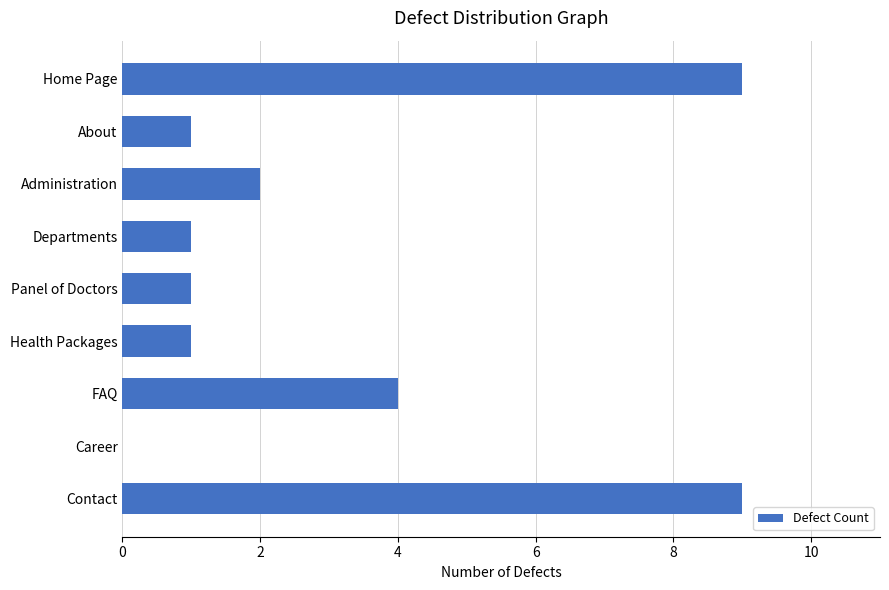

Reading bottom to top, extract all data points from this chart.

Contact=9	Career=0	FAQ=4	Health Packages=1	Panel of Doctors=1	Departments=1	Administration=2	About=1	Home Page=9